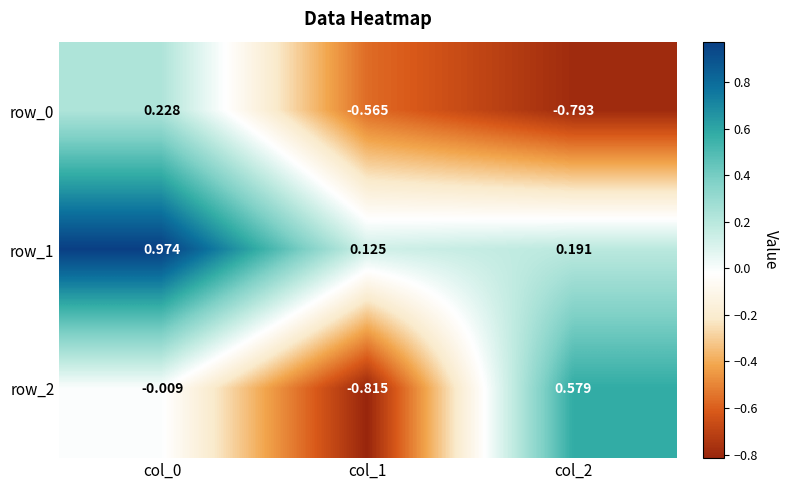

Is the value of row_1 at col_1 greater than the value of row_2 at col_0?

Yes